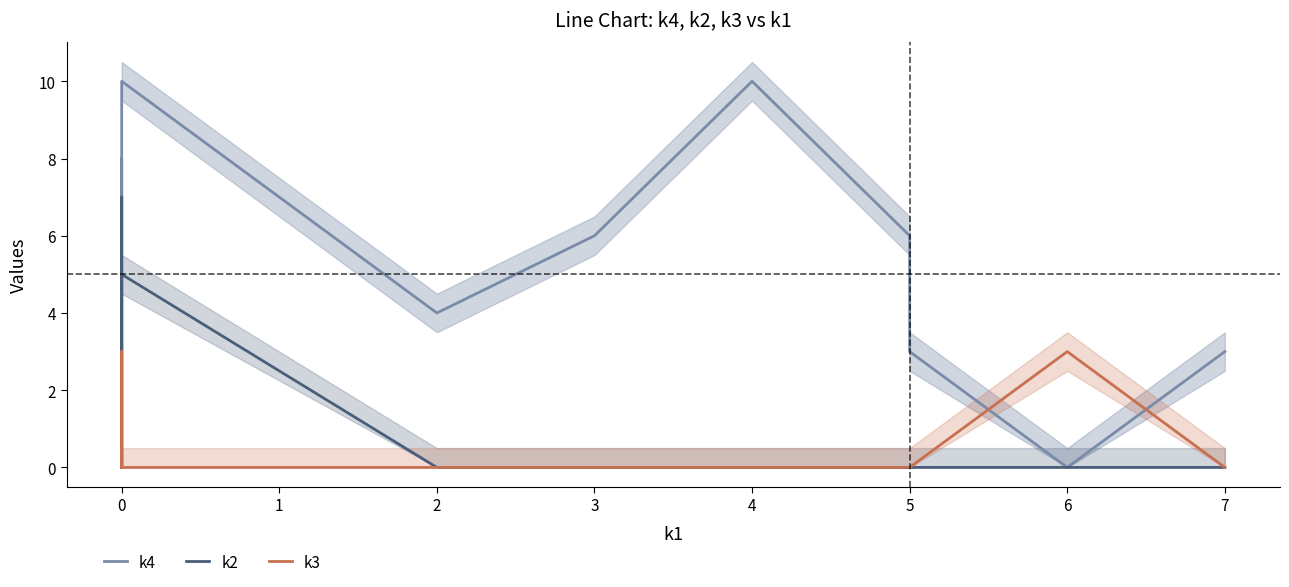

Which series ends up on top after the final intersection of k4 and k3?

k4